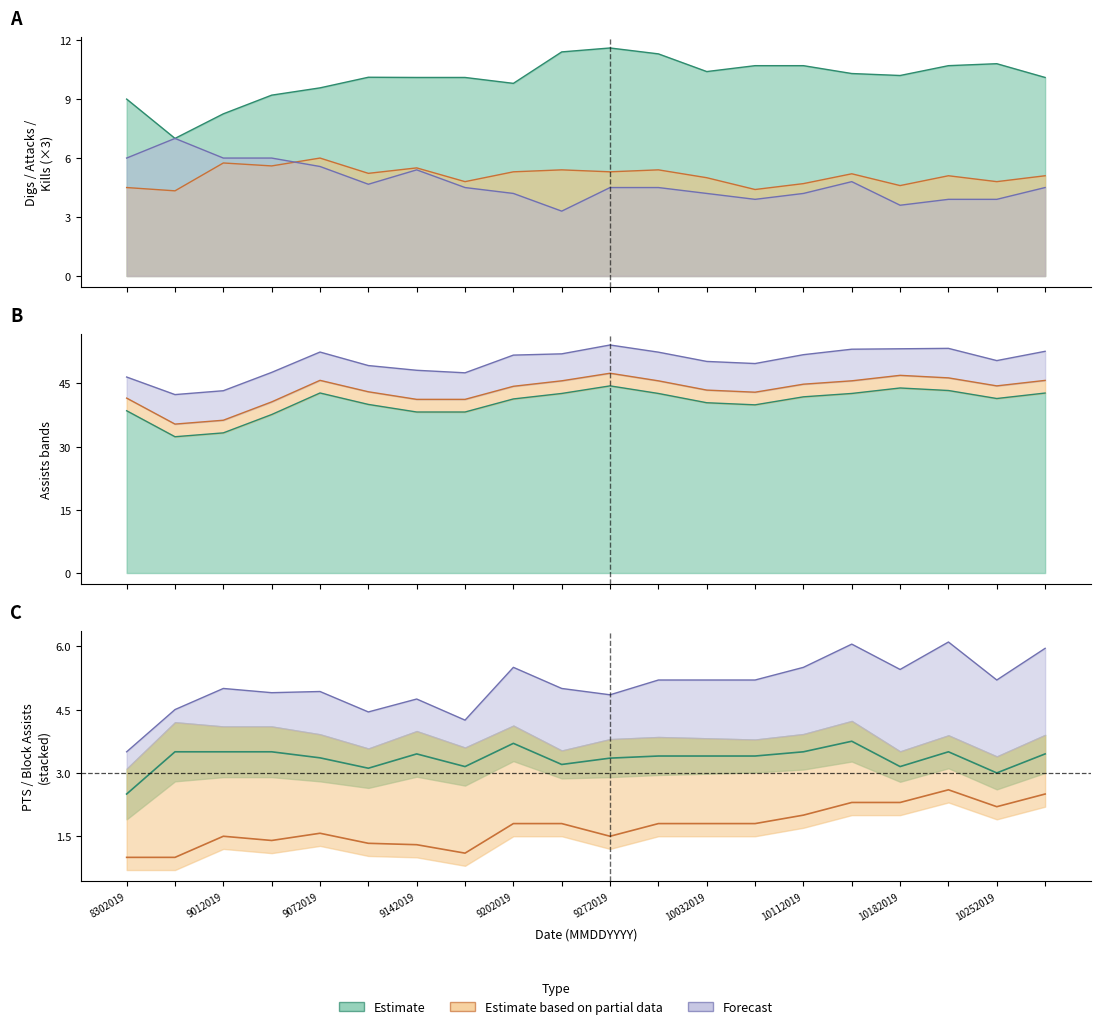

How many interior local valleys does the Digs series have?

4